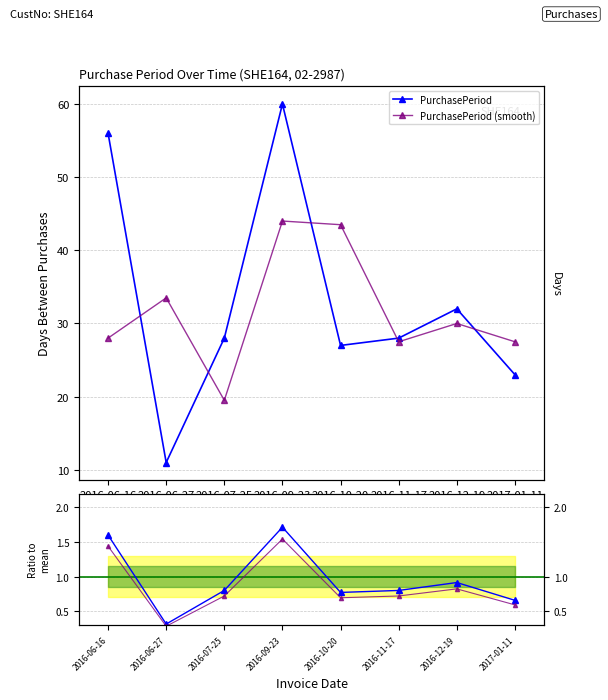

Reading right to left, what are all the values shown in this chart?

PurchasePeriod: 2017-01-11=23.0	2016-12-19=32.0	2016-11-17=28.0	2016-10-20=27.0	2016-09-23=60.0	2016-07-25=28.0	2016-06-27=11.0	2016-06-16=56.0
PurchasePeriod (smooth): 2017-01-11=27.5	2016-12-19=30.0	2016-11-17=27.5	2016-10-20=43.5	2016-09-23=44.0	2016-07-25=19.5	2016-06-27=33.5	2016-06-16=28.0
Ratio to mean: 2017-01-11=0.7	2016-12-19=0.9	2016-11-17=0.8	2016-10-20=0.8	2016-09-23=1.7	2016-07-25=0.8	2016-06-27=0.3	2016-06-16=1.6
Ratio smooth: 2017-01-11=0.6	2016-12-19=0.8	2016-11-17=0.7	2016-10-20=0.7	2016-09-23=1.5	2016-07-25=0.7	2016-06-27=0.3	2016-06-16=1.4